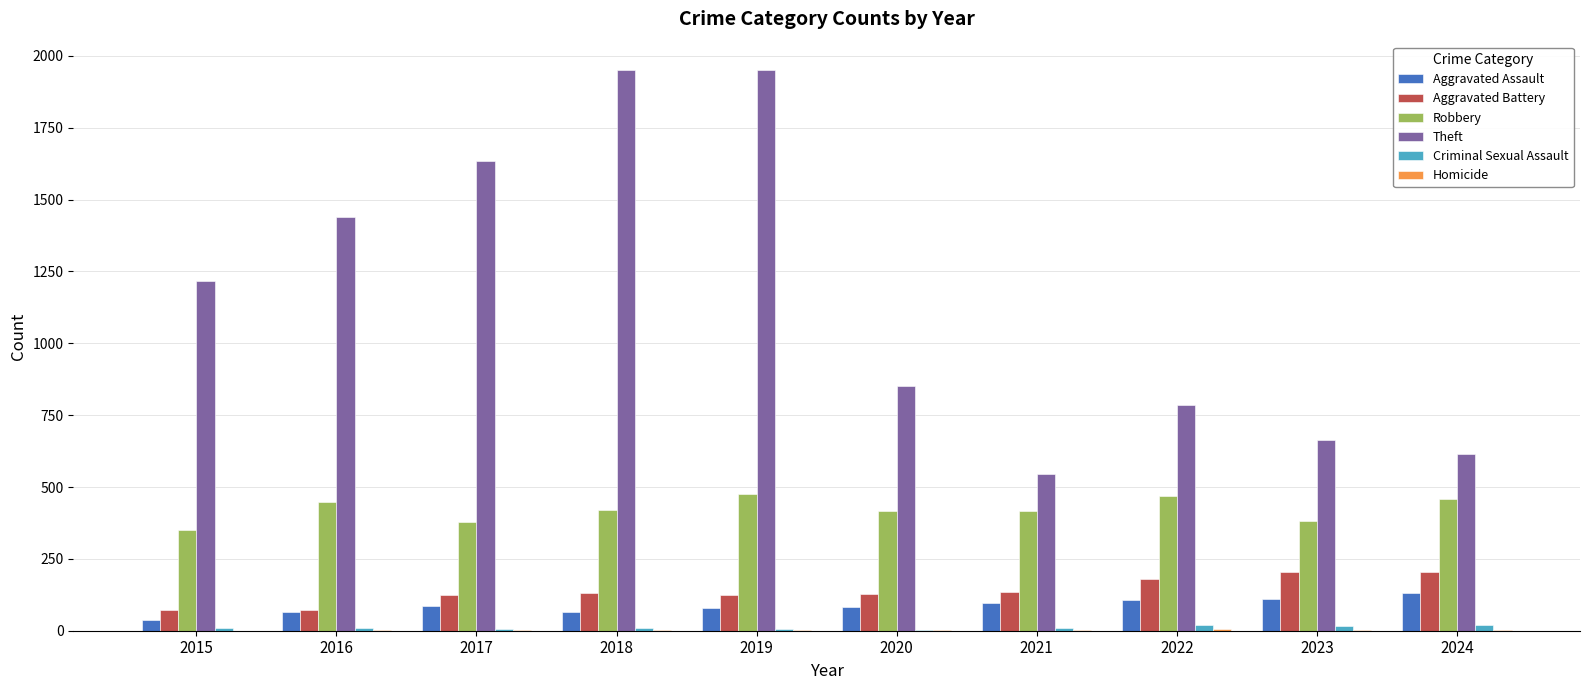

Read the Aggravated Battery value at 2023.

206